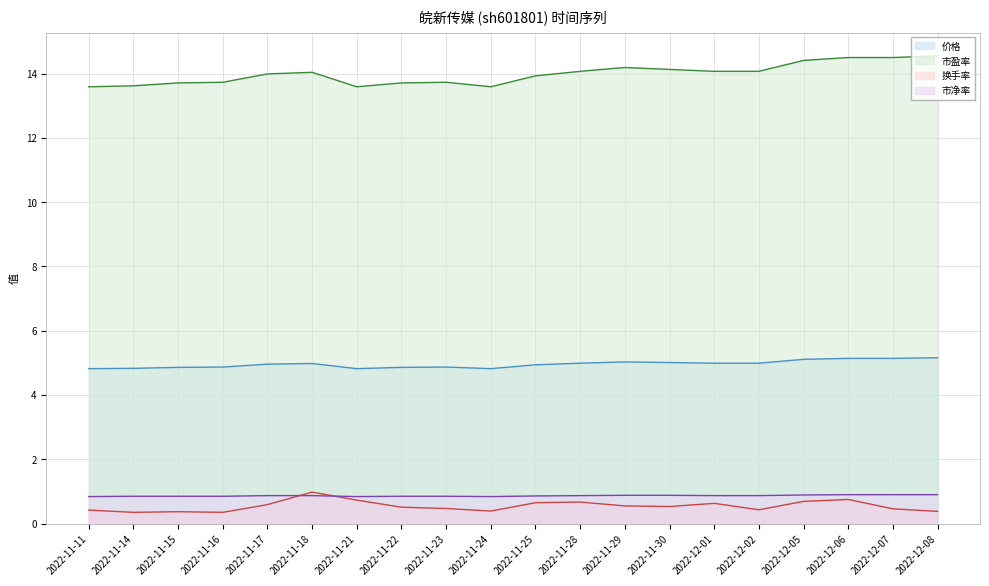

Where is the first local minimum for 价格 (线)?

2022-11-21